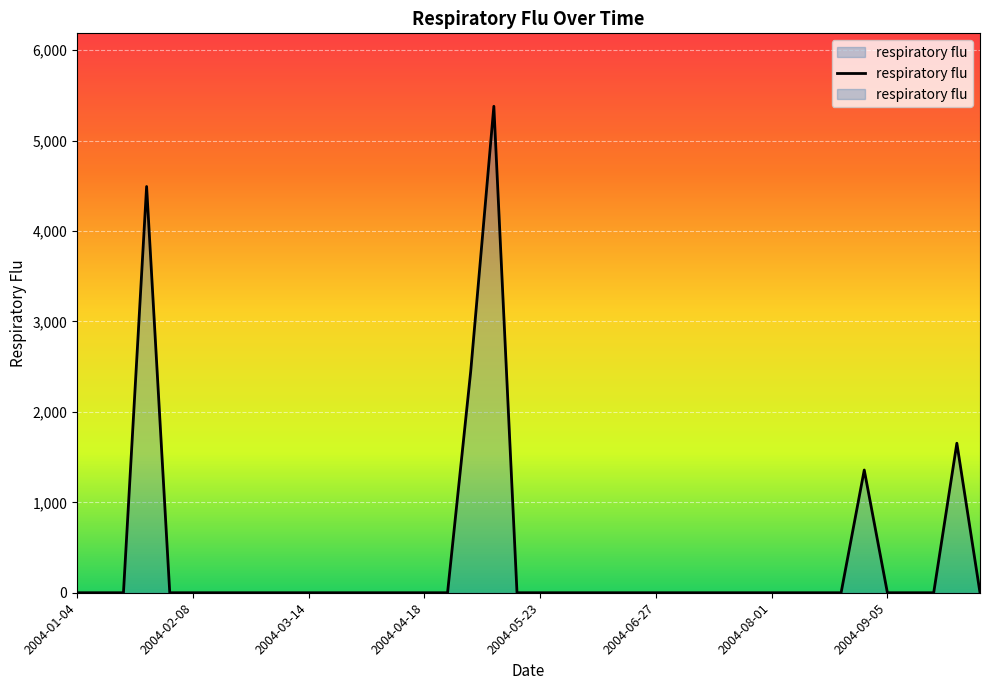

What is the difference between the values at 10 and 38?

1653.4